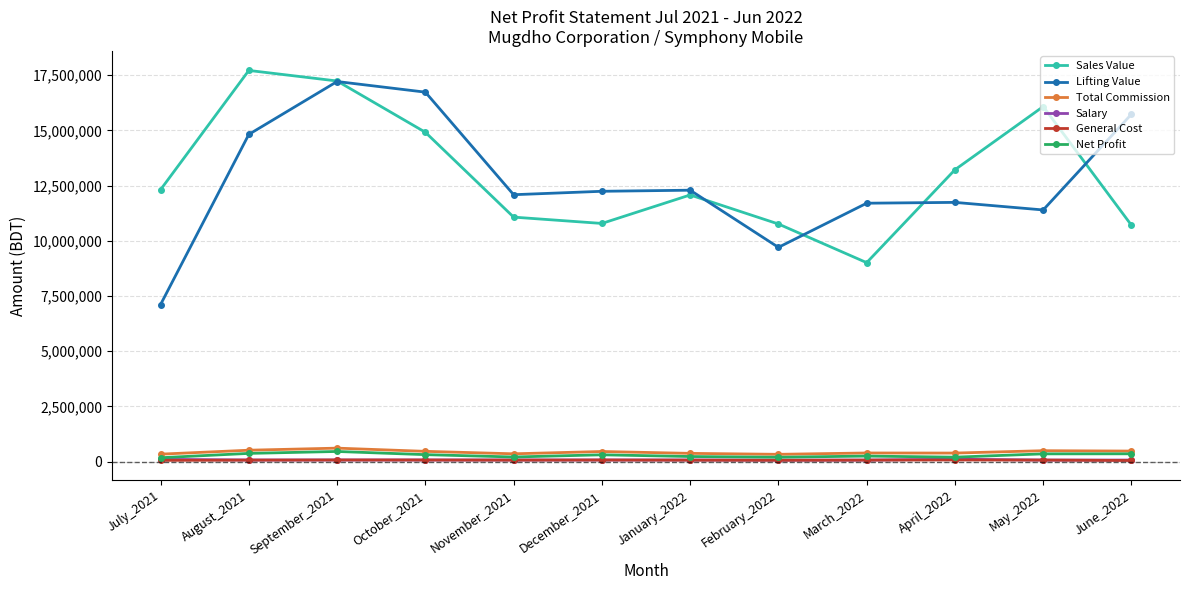

What is the label of the 4th point from the right?

March_2022